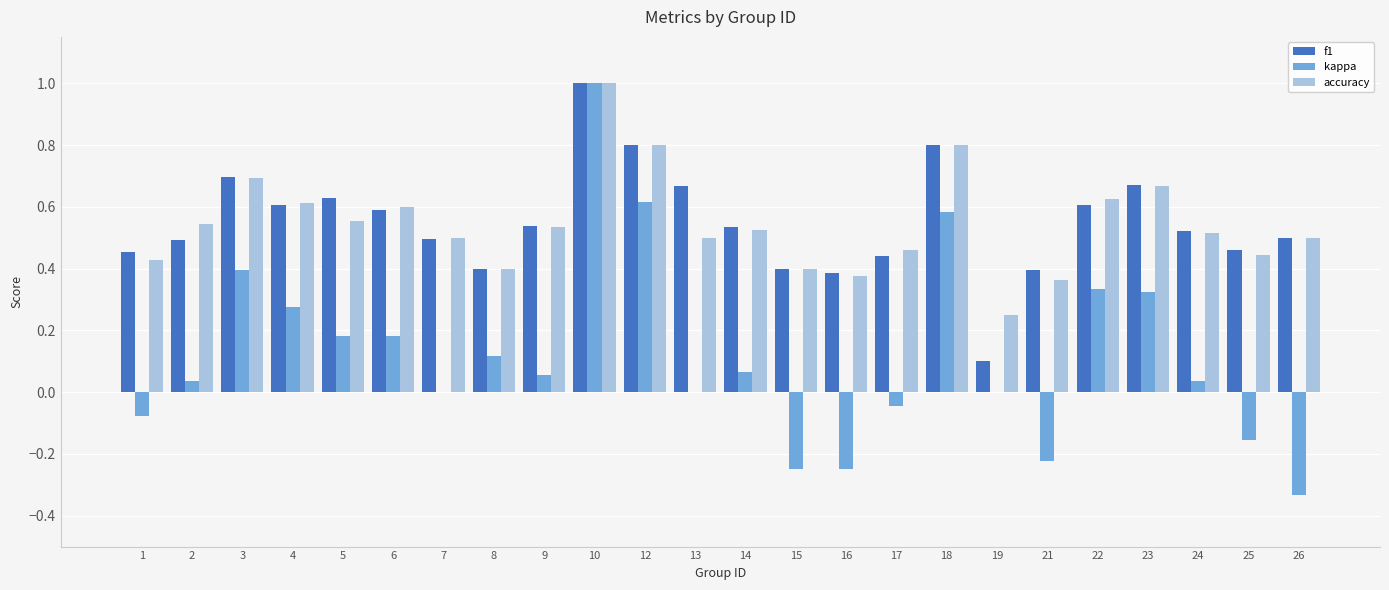

How many groups of bars are there?

24